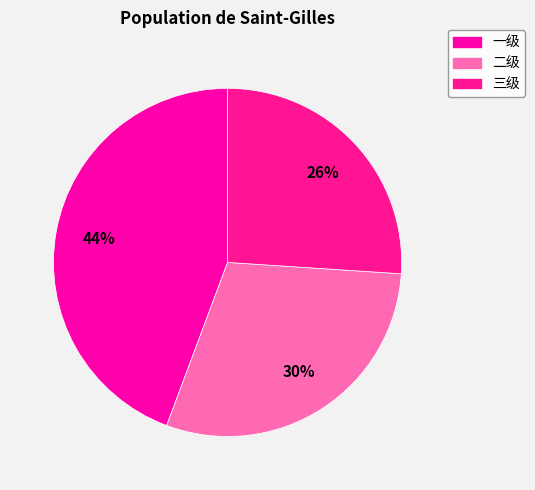

Does 二级 account for over 50% of the chart?

No